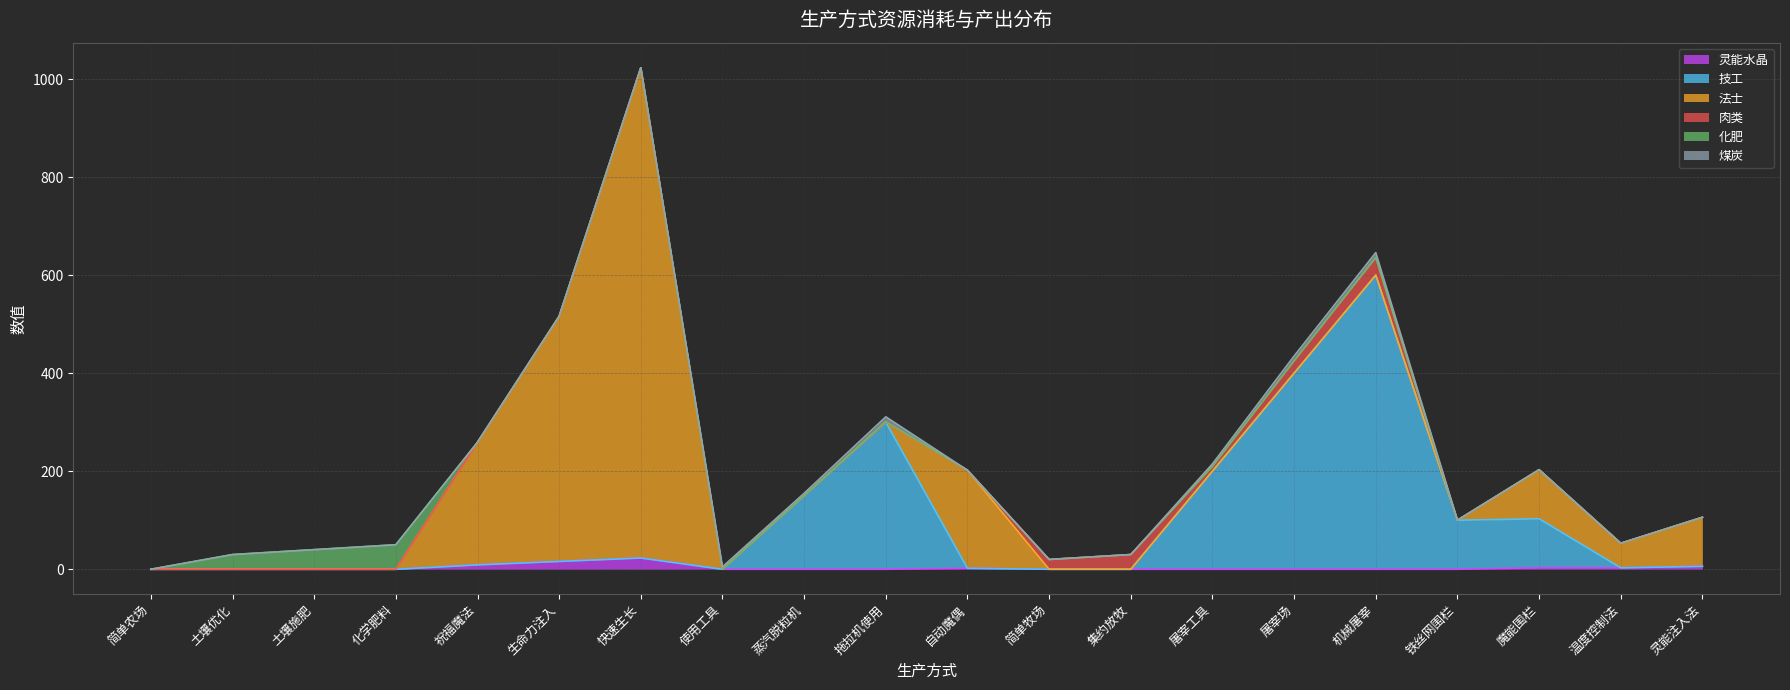

True or false: 煤炭 and 法士 cross at least once.

True